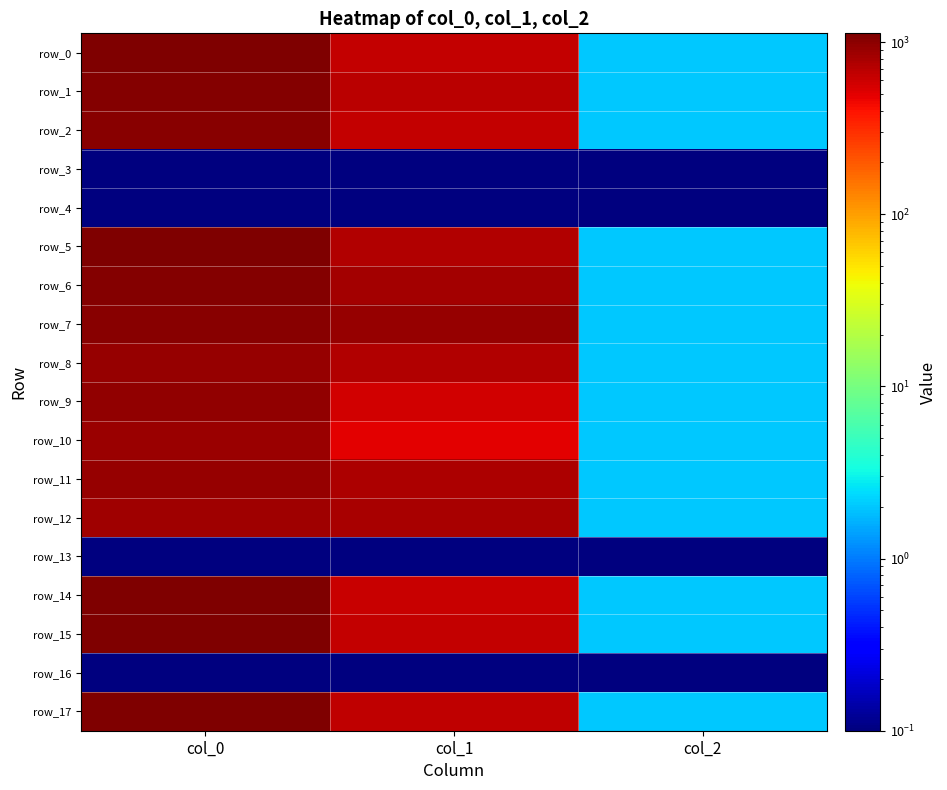

At which category is the sum across all series the highest?

col_0